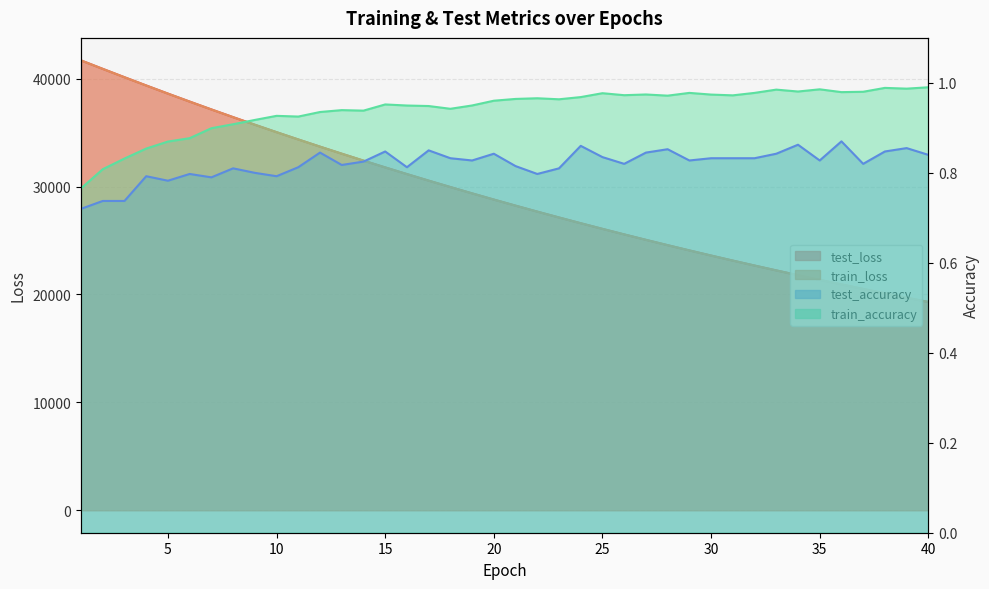

Which series has the largest total across all categories?

test_loss